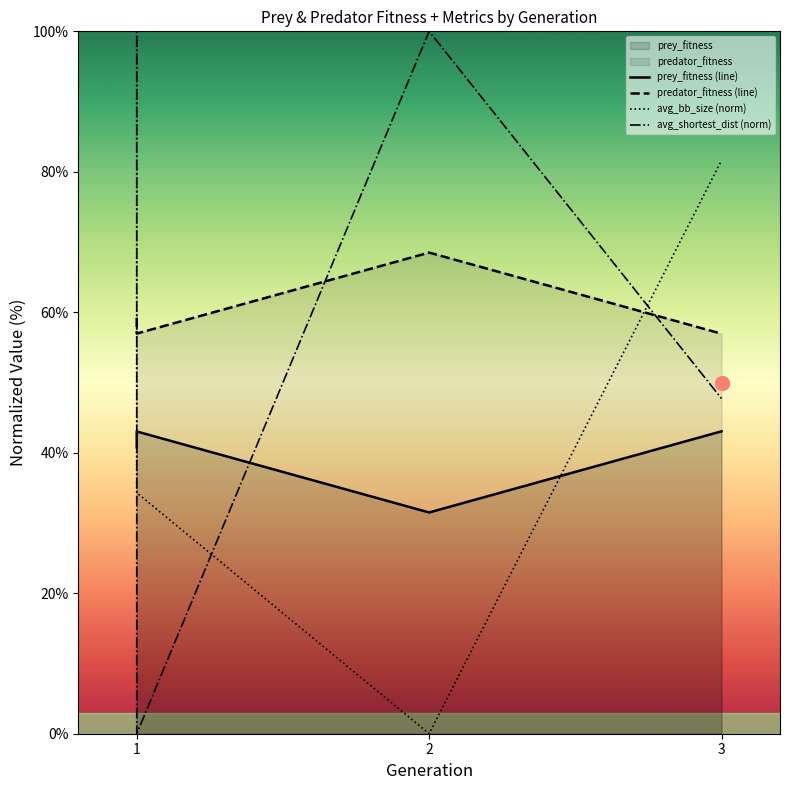

What is the sum of the predator_fitness (line) values at 3 and 1?

113.9